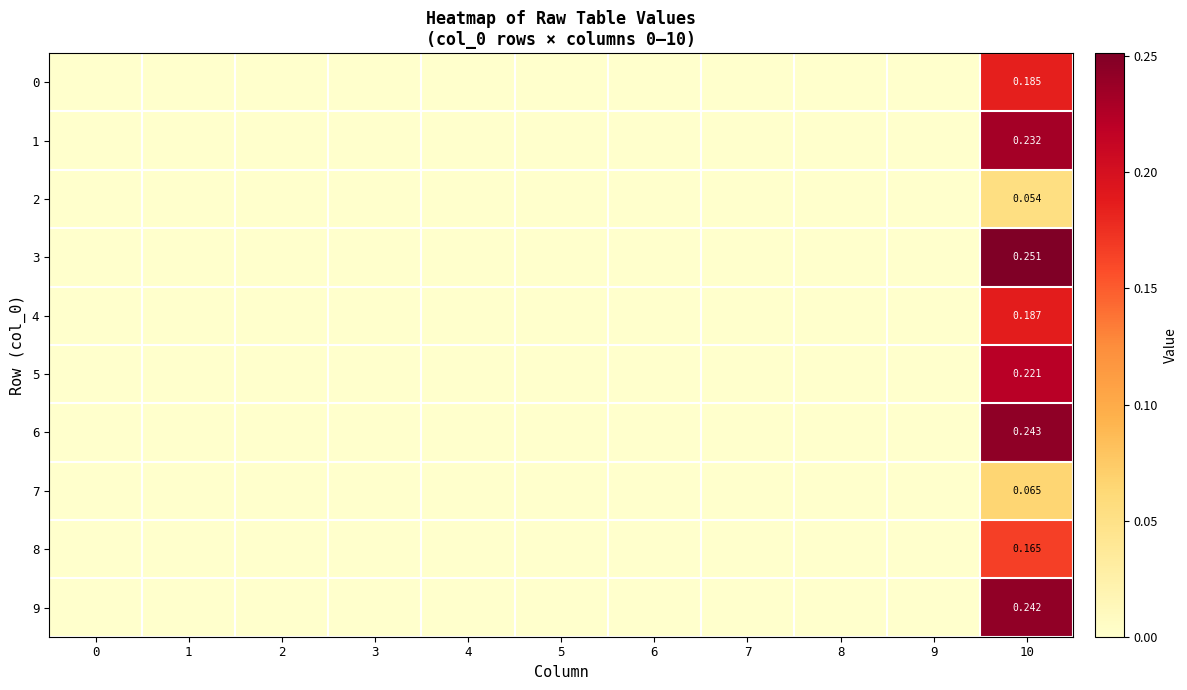

Is it true that 4 equals 0.2 at 10?

True